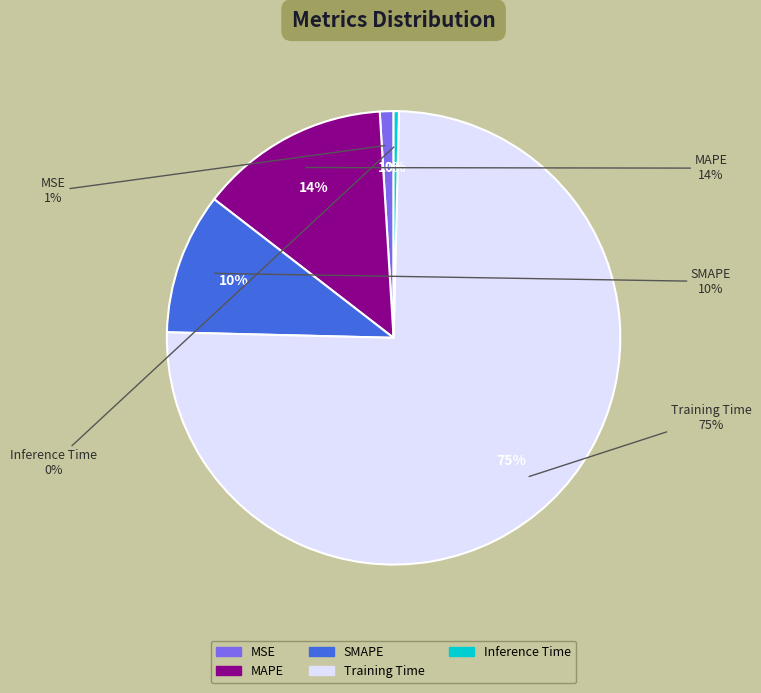

Which category has the smallest portion of the pie?

Inference Time